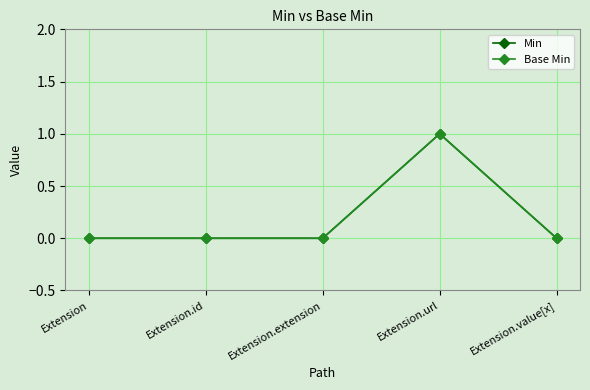

What is the label of the 4th point from the left?

Extension.url